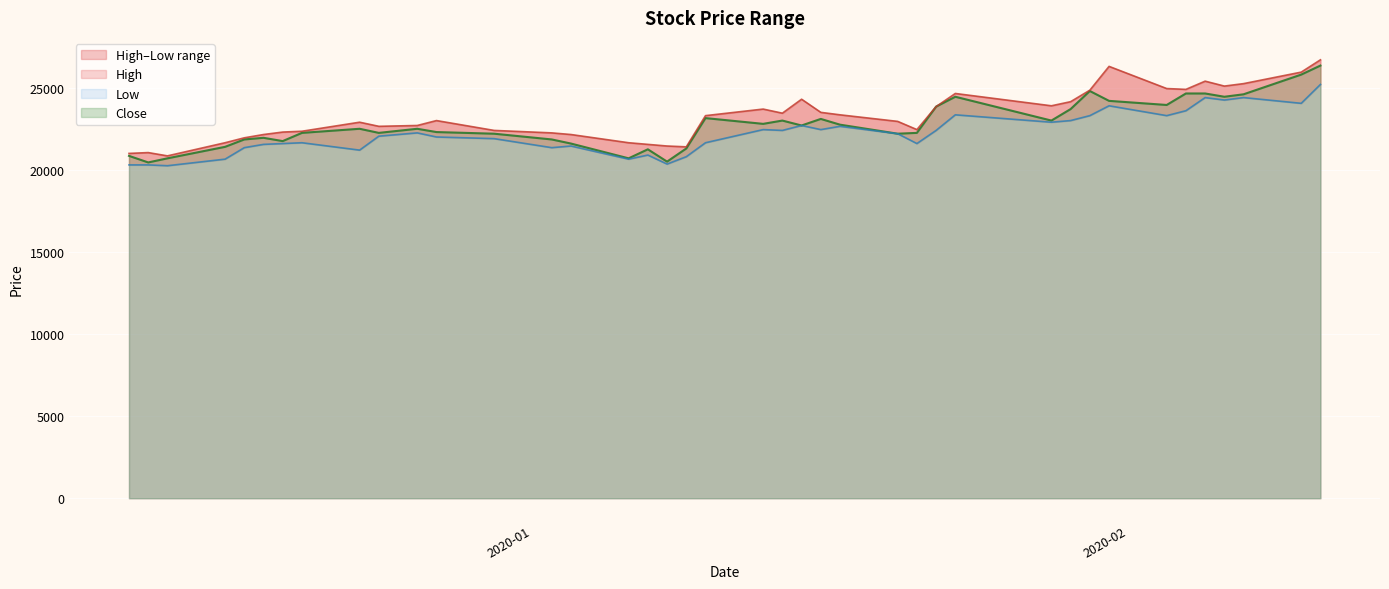

What is the maximum value for Close?

26350